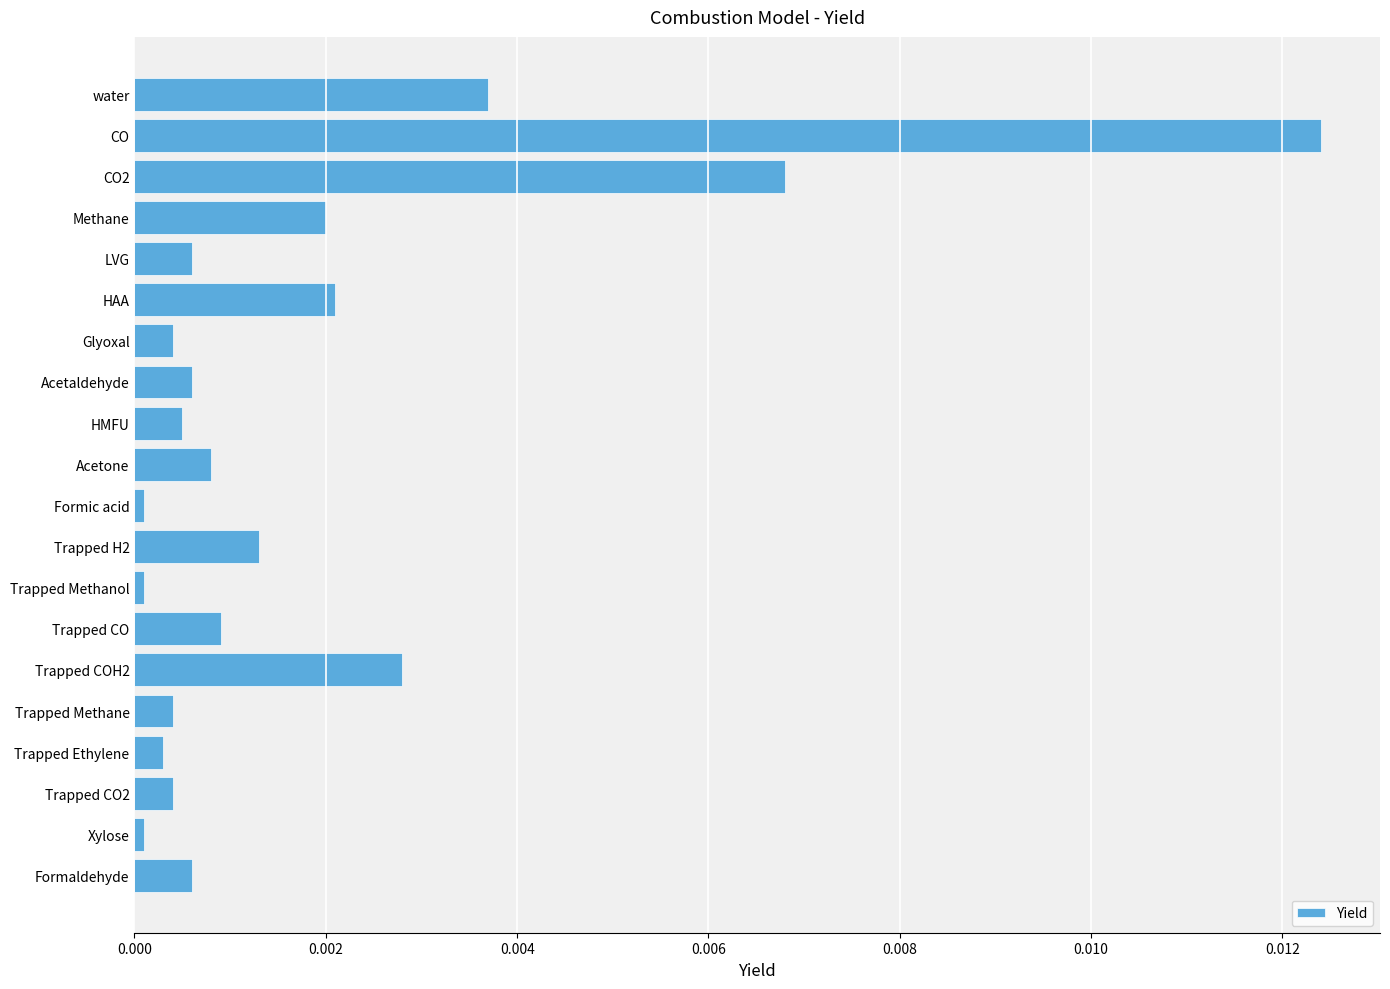

Which has a higher value, Trapped Methanol or LVG?

LVG